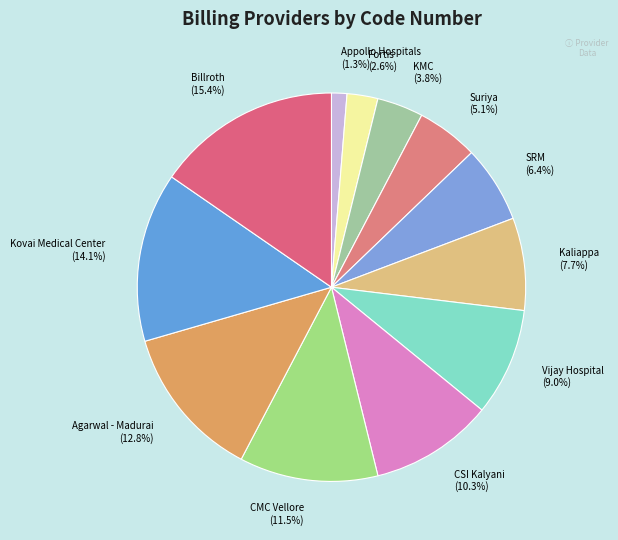

How many segments does this pie chart have?

12